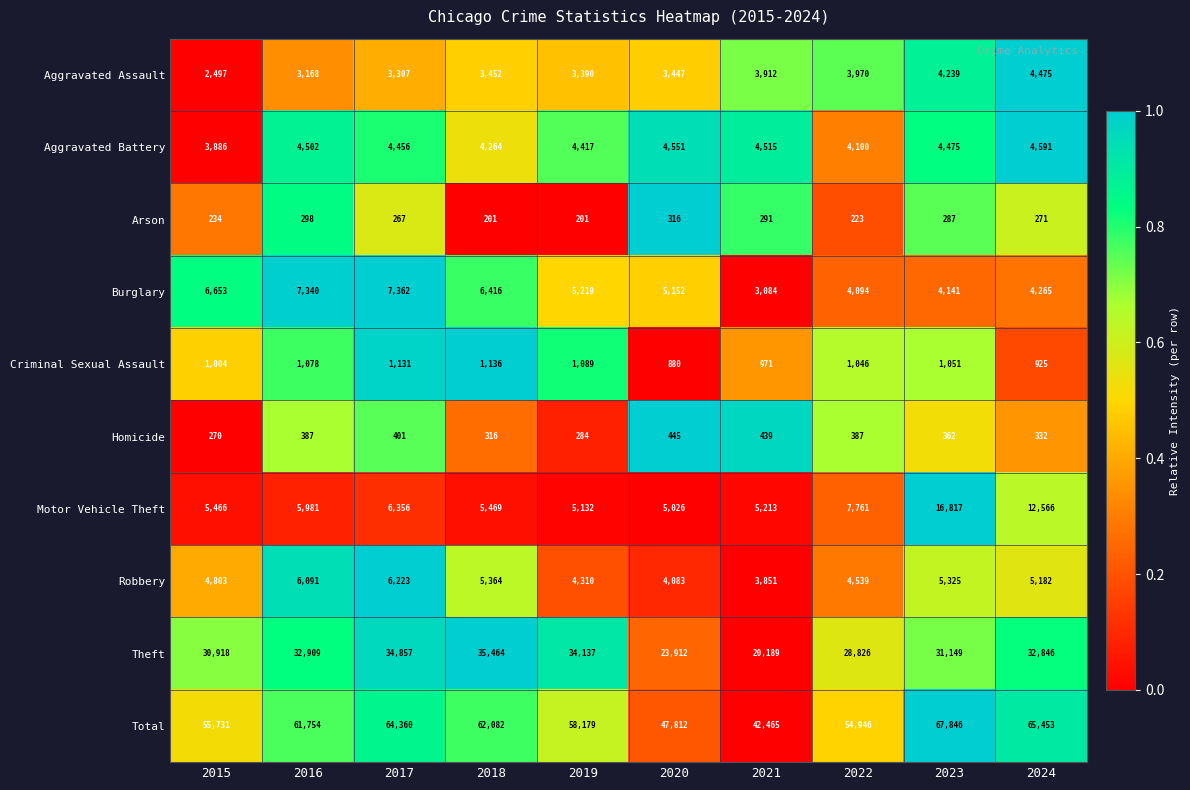

What is the smallest value displayed?

201